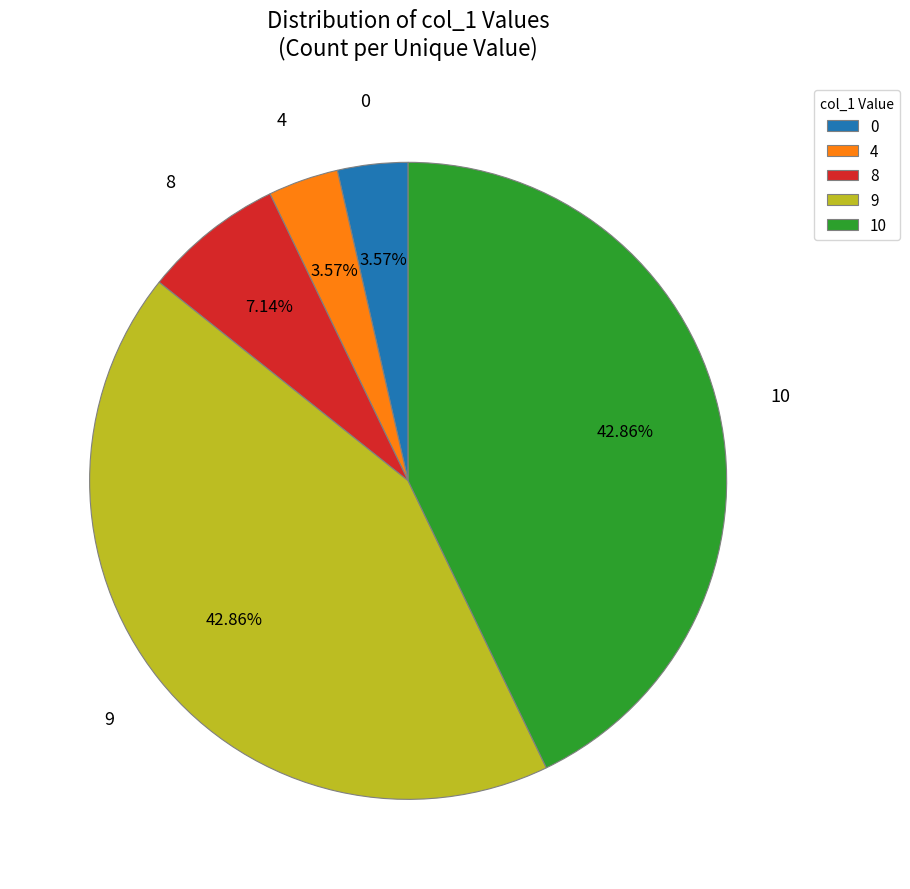

What percentage is the 0 slice, to the nearest percent?

4%